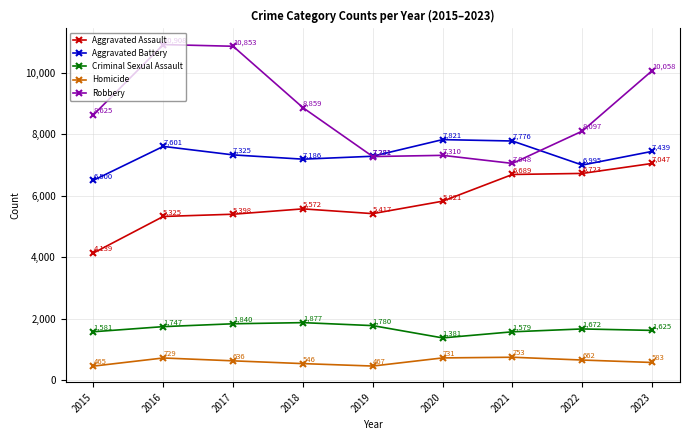

Reading left to right, what are all the values shown in this chart?

Aggravated Assault: 4139	5325	5398	5572	5417	5821	6689	6723	7047
Aggravated Battery: 6500	7601	7325	7186	7281	7821	7776	6995	7439
Criminal Sexual Assault: 1581	1747	1840	1877	1780	1381	1579	1672	1625
Homicide: 465	729	636	546	467	731	753	662	583
Robbery: 8625	10908	10853	8859	7271	7310	7048	8097	10058